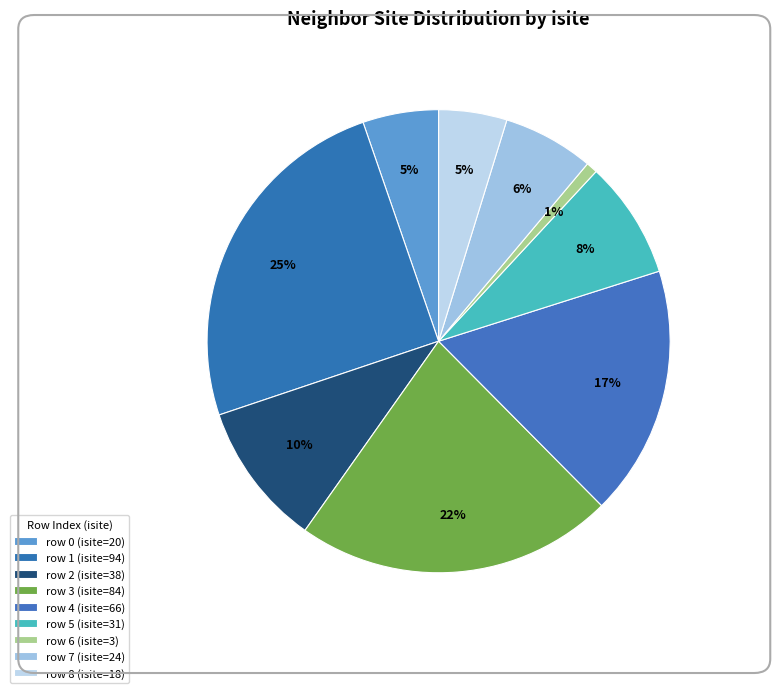

Which category has the biggest portion of the pie?

1